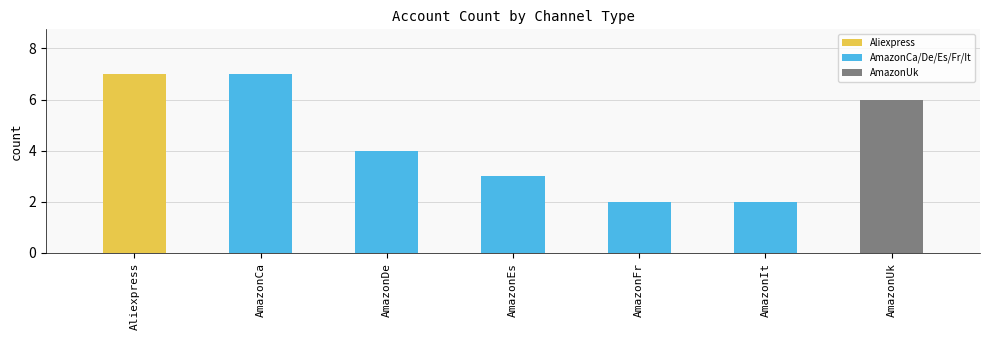

What is the greatest value displayed?

7